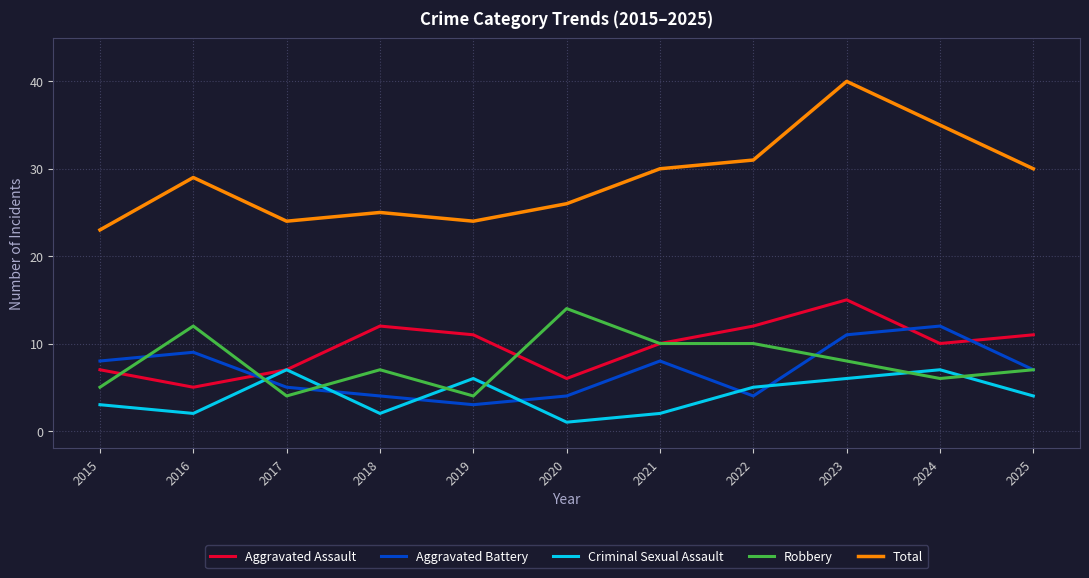

Reading left to right, extract all data points from this chart.

Aggravated Assault: 7	5	7	12	11	6	10	12	15	10	11
Aggravated Battery: 8	9	5	4	3	4	8	4	11	12	7
Criminal Sexual Assault: 3	2	7	2	6	1	2	5	6	7	4
Robbery: 5	12	4	7	4	14	10	10	8	6	7
Total: 23	29	24	25	24	26	30	31	40	35	30